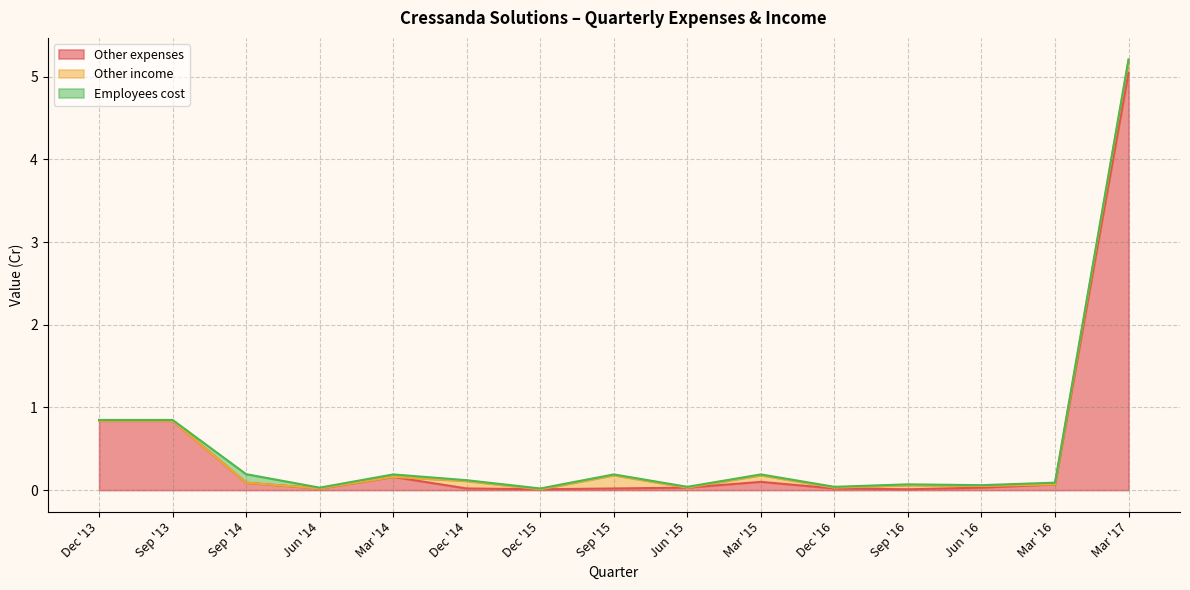

What are all the series names shown in the legend?

Other expenses, Other income, Employees cost